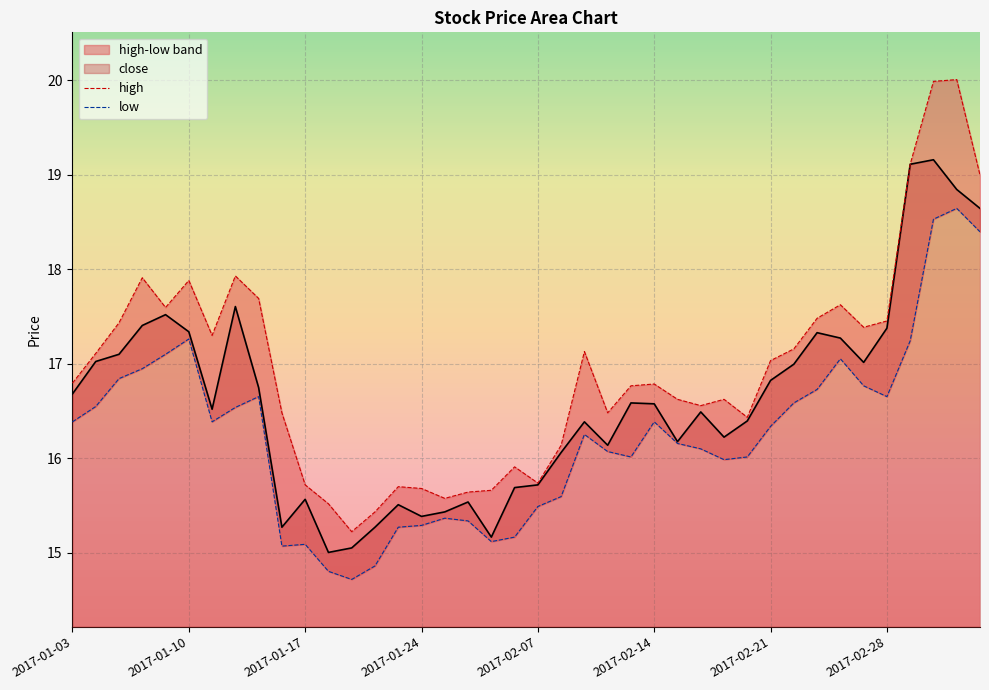

What is the greatest value displayed?

20.0